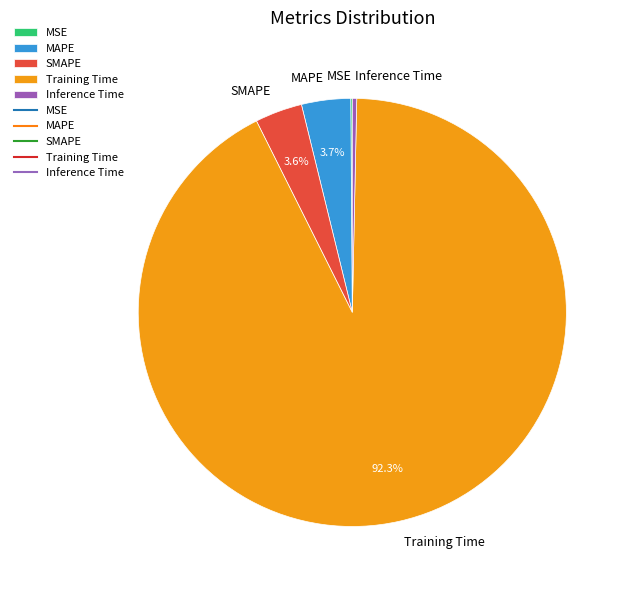

What is the largest slice in the pie chart?

Training Time